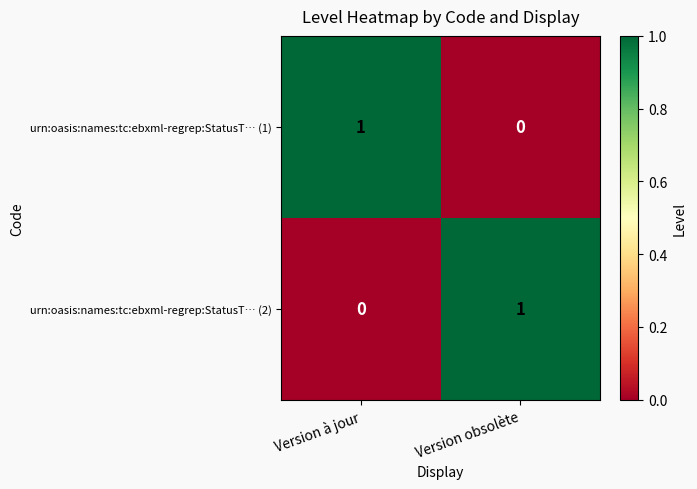

Reading right to left, transcribe all the data shown in this chart.

urn:oasis:names:tc:ebxml-regrep:StatusT… (1): 0	1
urn:oasis:names:tc:ebxml-regrep:StatusT… (2): 1	0